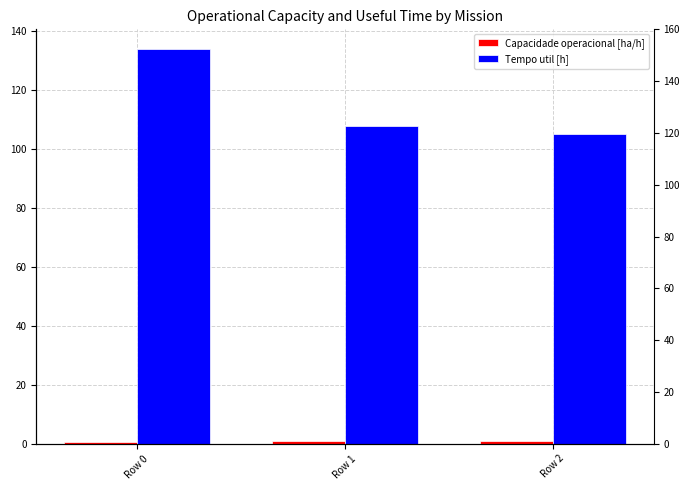

How many categories are shown in the chart?

3